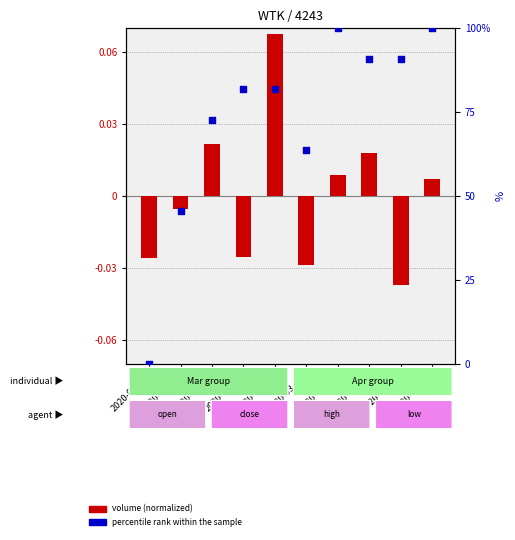

What is the total value across all series at 2020-03-26?

81.8